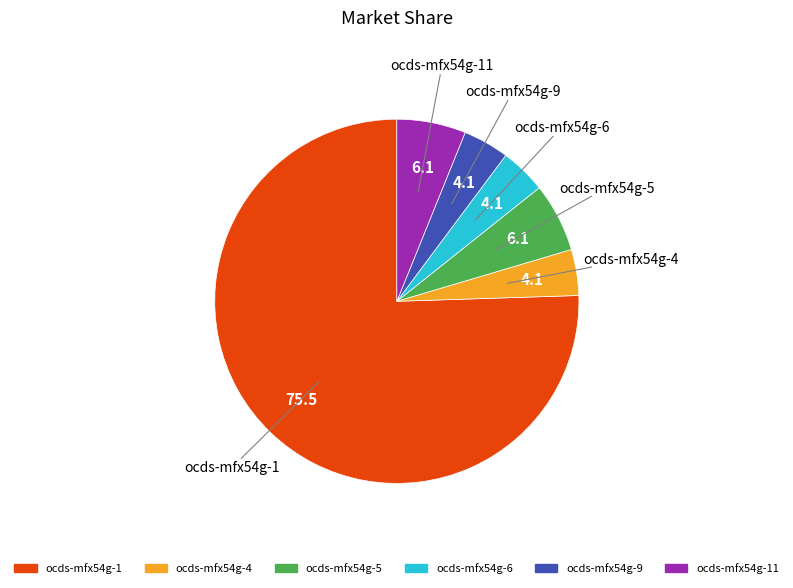

Count the number of slices in the pie.

6